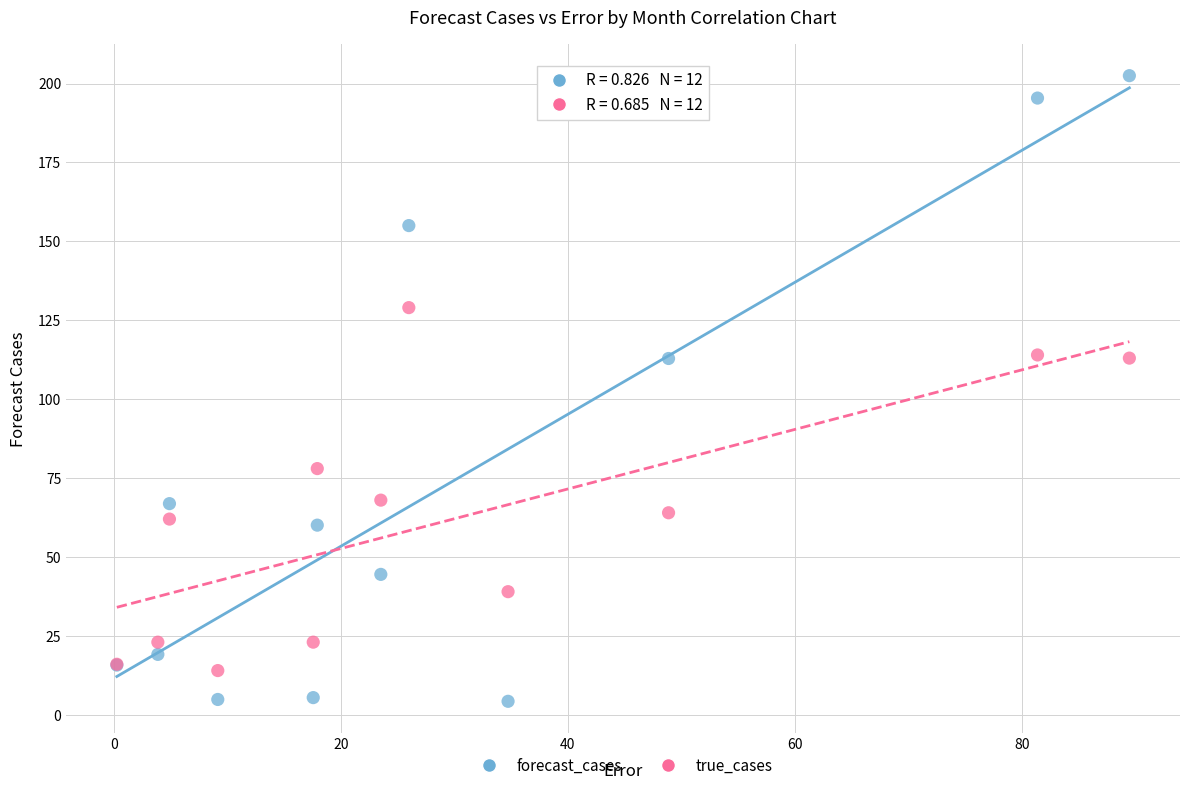

Which series has the widest spread of Y values?

forecast_cases